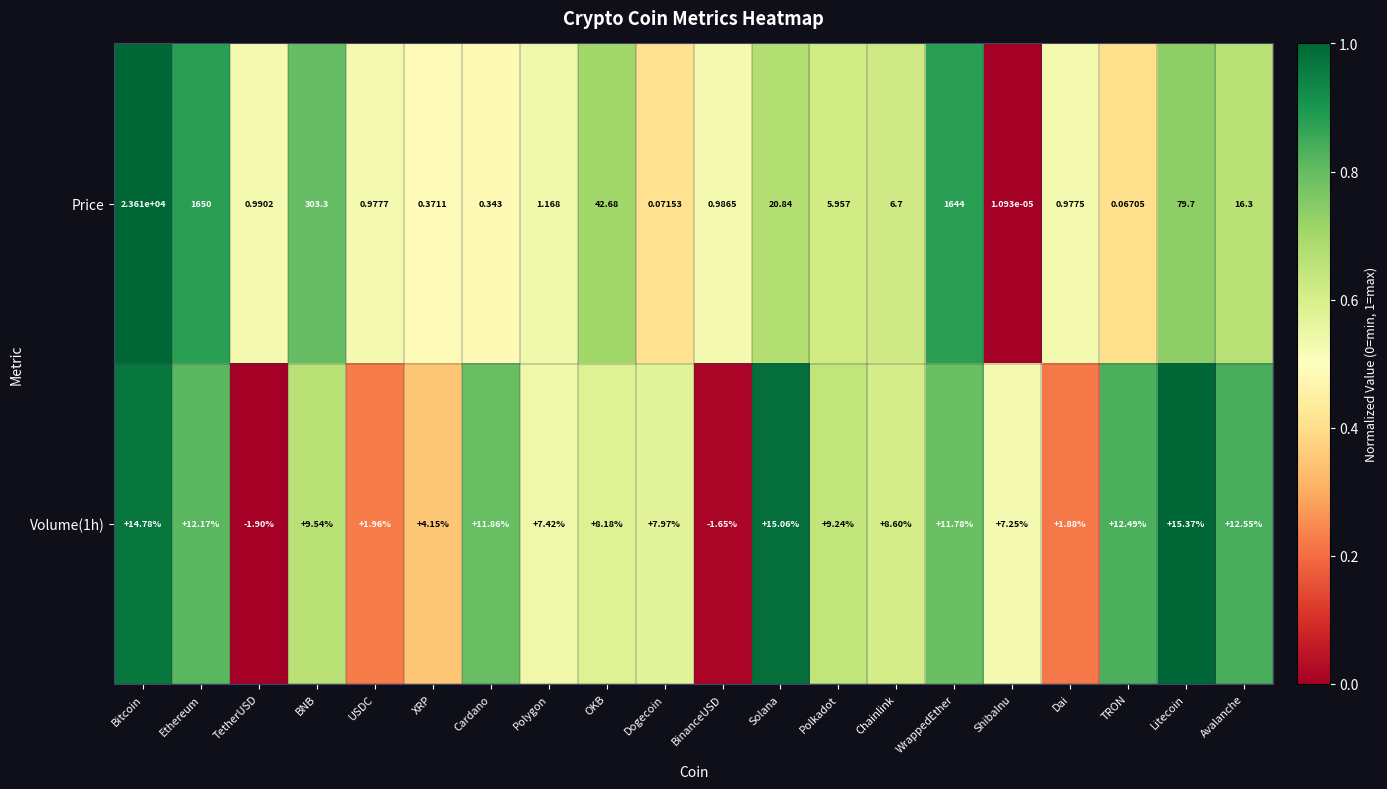

Which series has the largest total across all categories?

Price